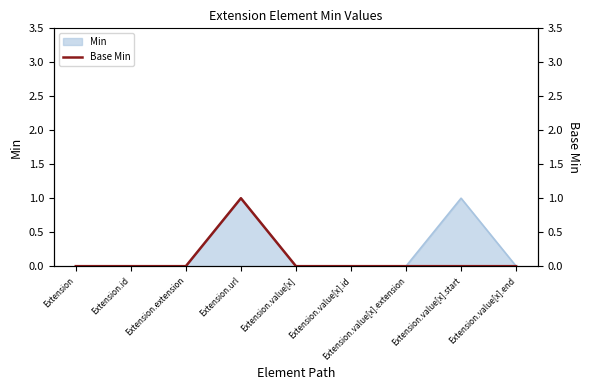

At which label is the value closest to 0?

Extension